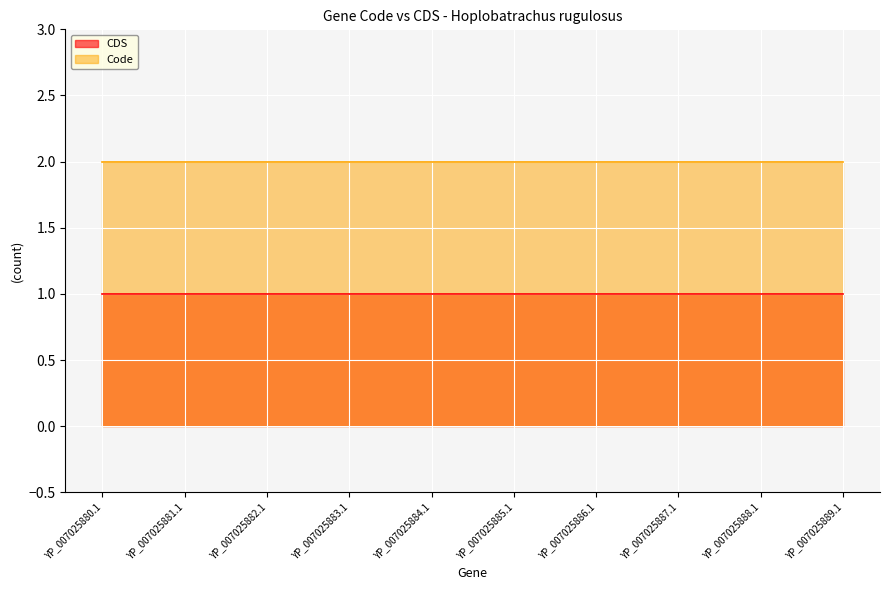

Reading left to right, transcribe all the data shown in this chart.

CDS: 1	1	1	1	1	1	1	1	1	1
Code: 2	2	2	2	2	2	2	2	2	2